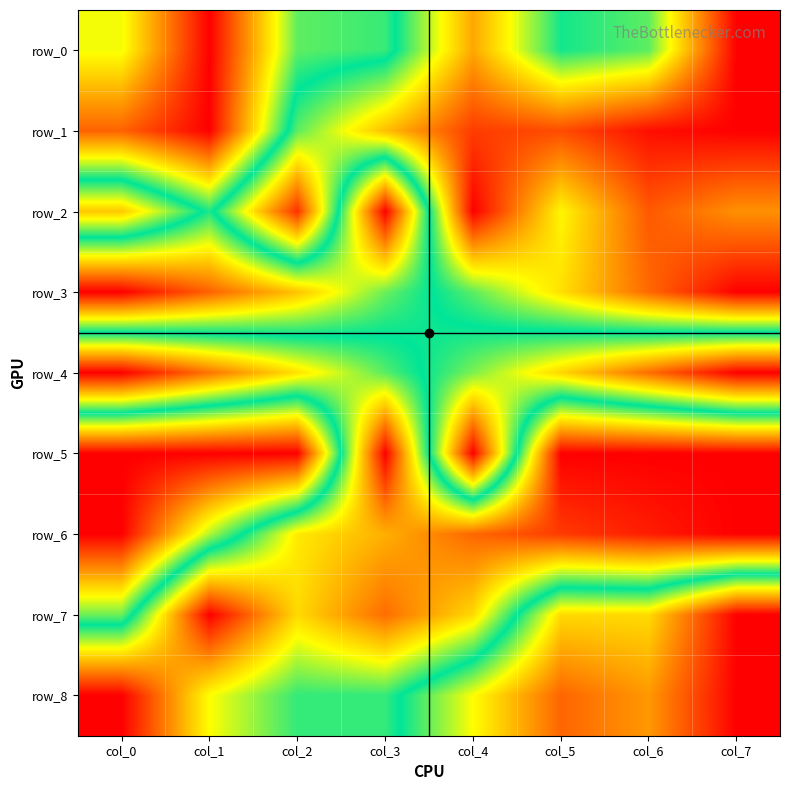

Between col_5 and col_3, which is larger?

col_3